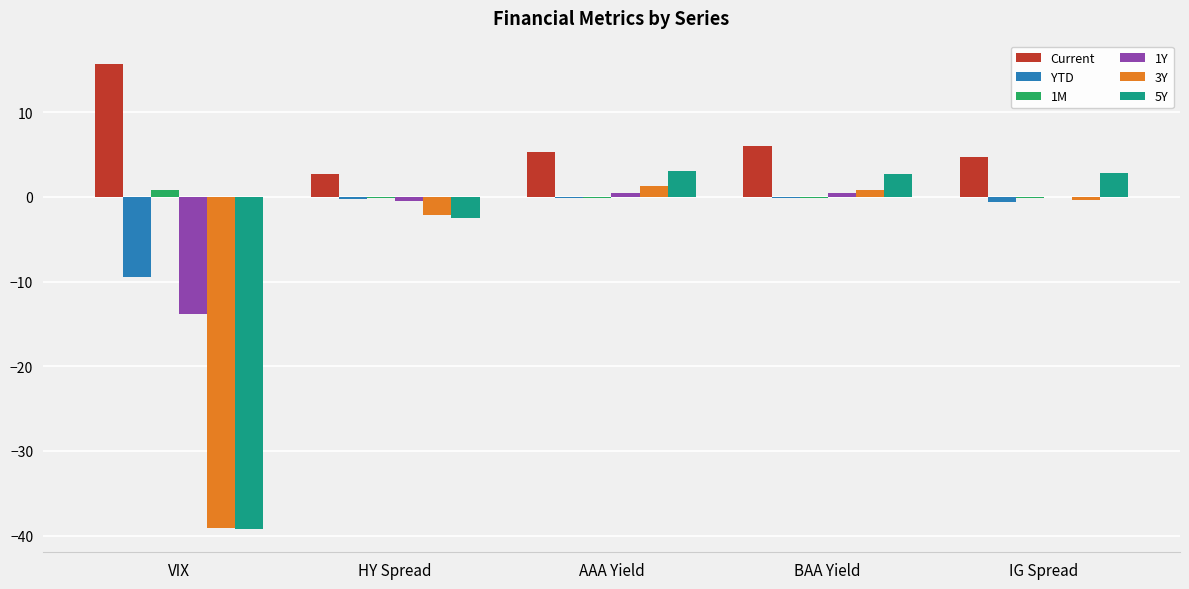

Which label corresponds to the largest value in the chart?

VIX